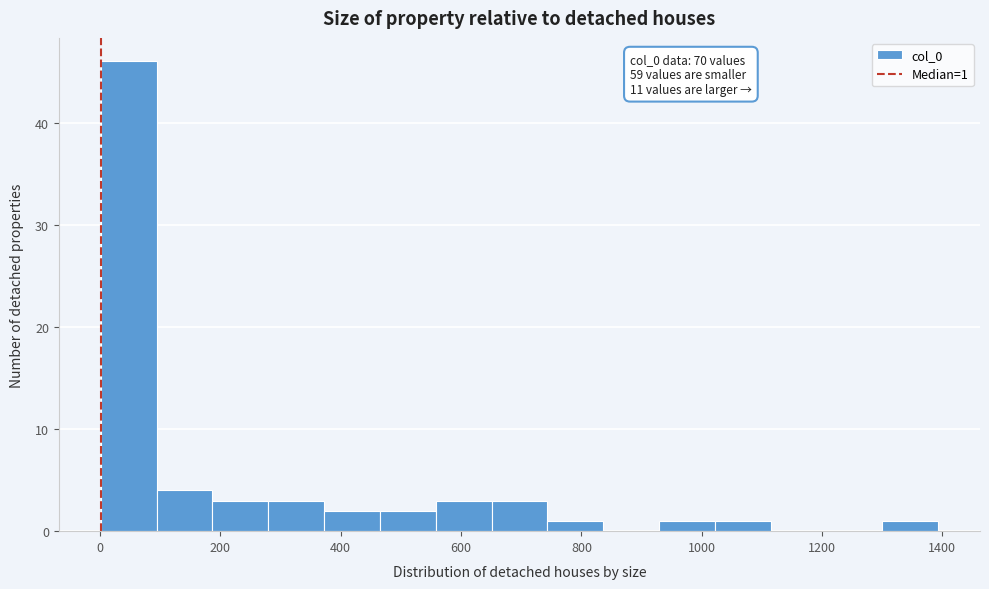

Which range on the x-axis has the tallest bar?

0 to 100